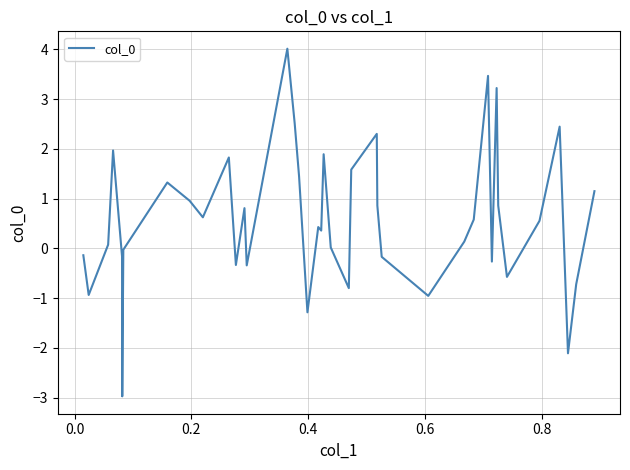

Does the chart display data point markers on the line(s)?

No